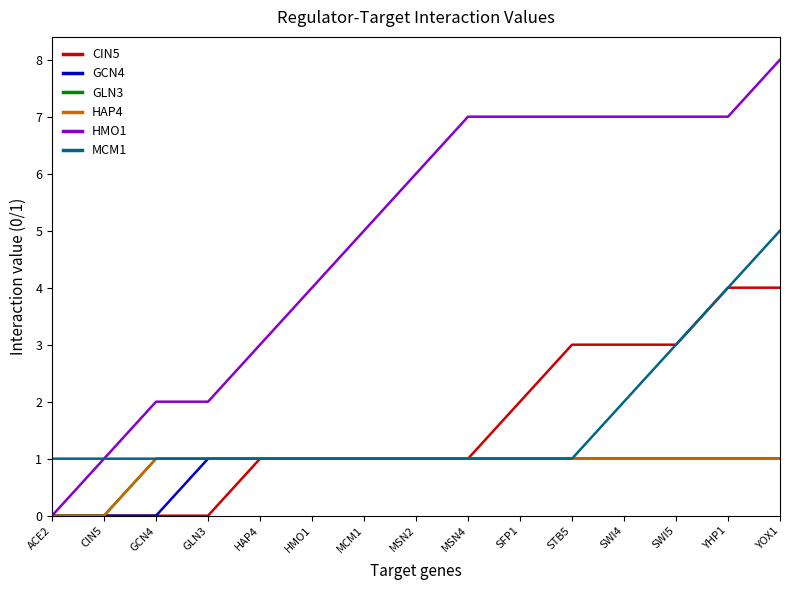

What is the difference between the highest and lowest values at CIN5?

1